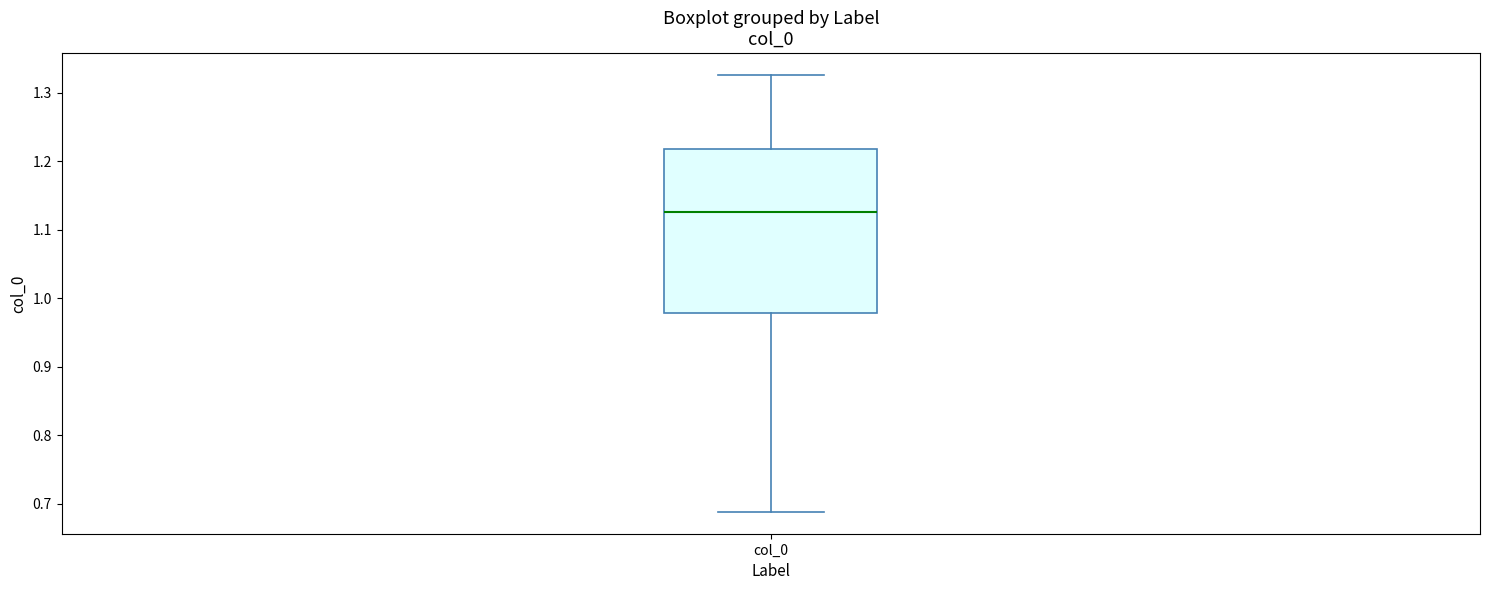

Transcribe this box plot: give where the median line is, the range the box spans, and where the two whiskers end, as read against the y-axis. The values are not printed on the chart, so give them approximately, as read against the axis.

median 1.13, box 0.98 to 1.22, whiskers 0.69 to 1.33